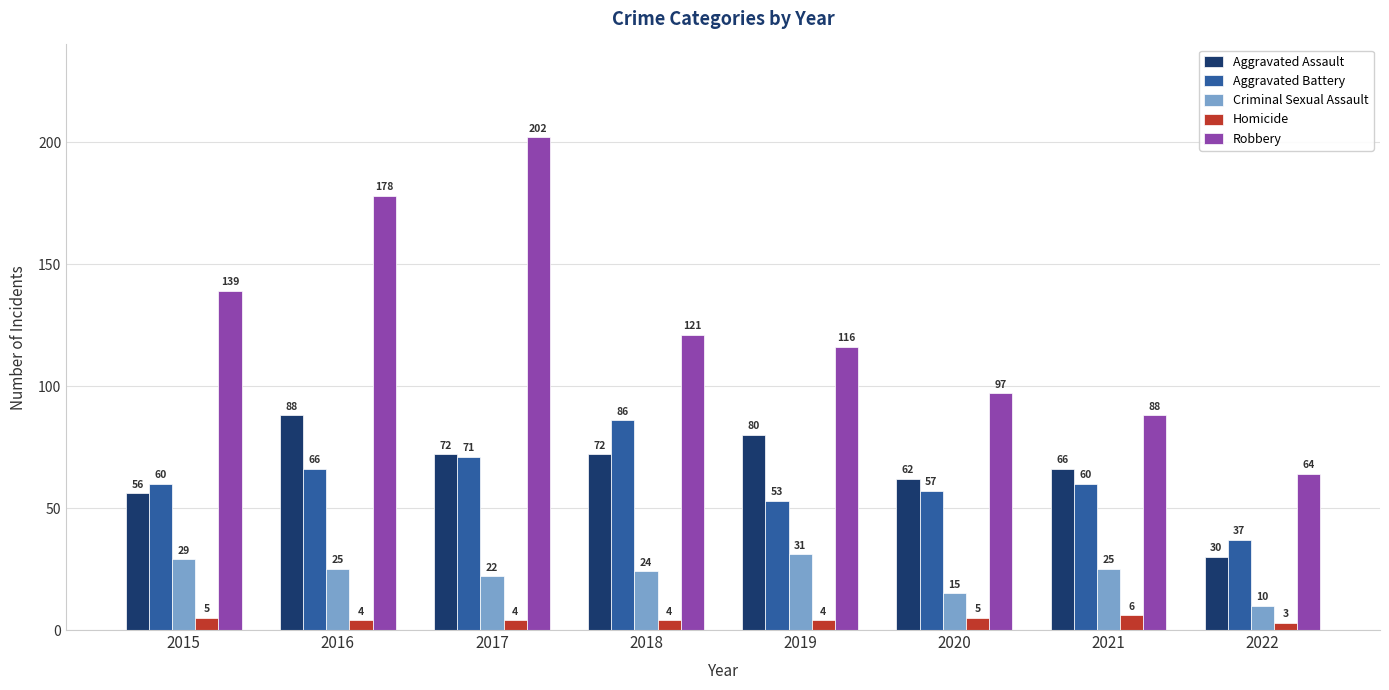

Rank the series at 2019 from lowest to highest value.

Homicide, Criminal Sexual Assault, Aggravated Battery, Aggravated Assault, Robbery